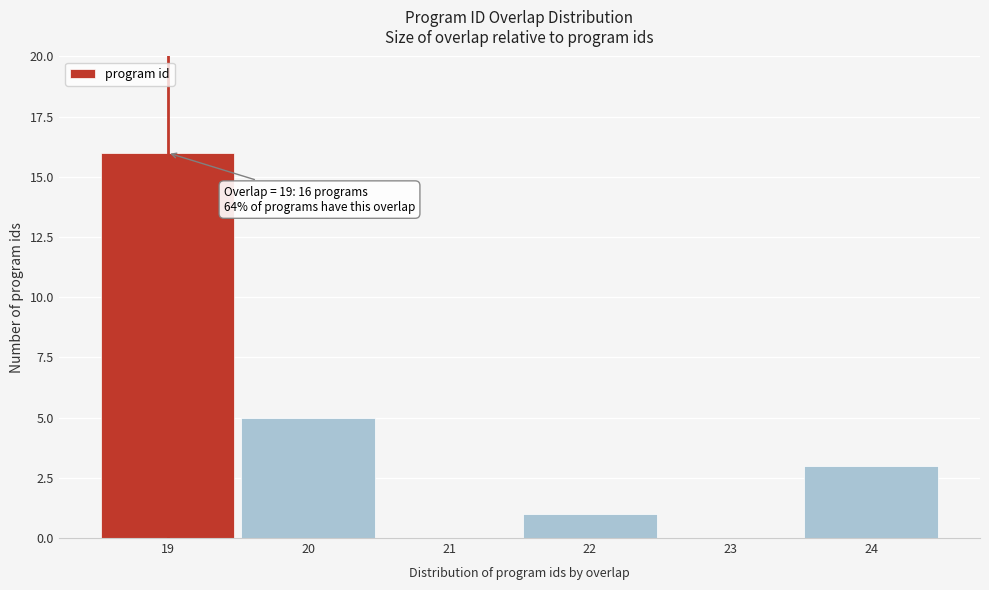

Over which range of the x-axis is the bar tallest?

18.5 to 19.5